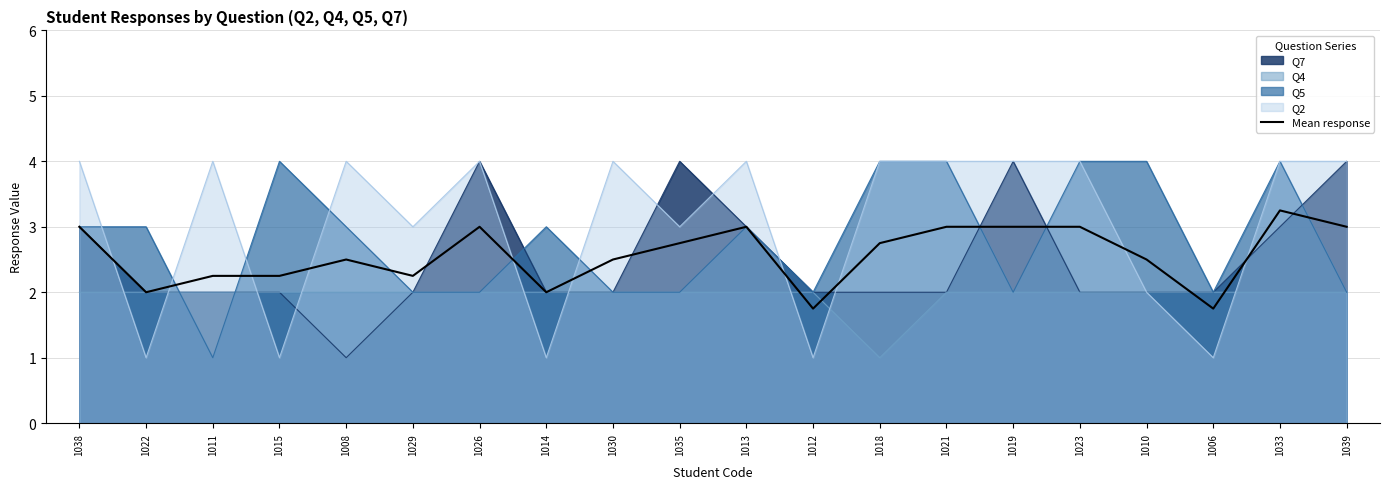

Which category has the lowest value across all series?

1012